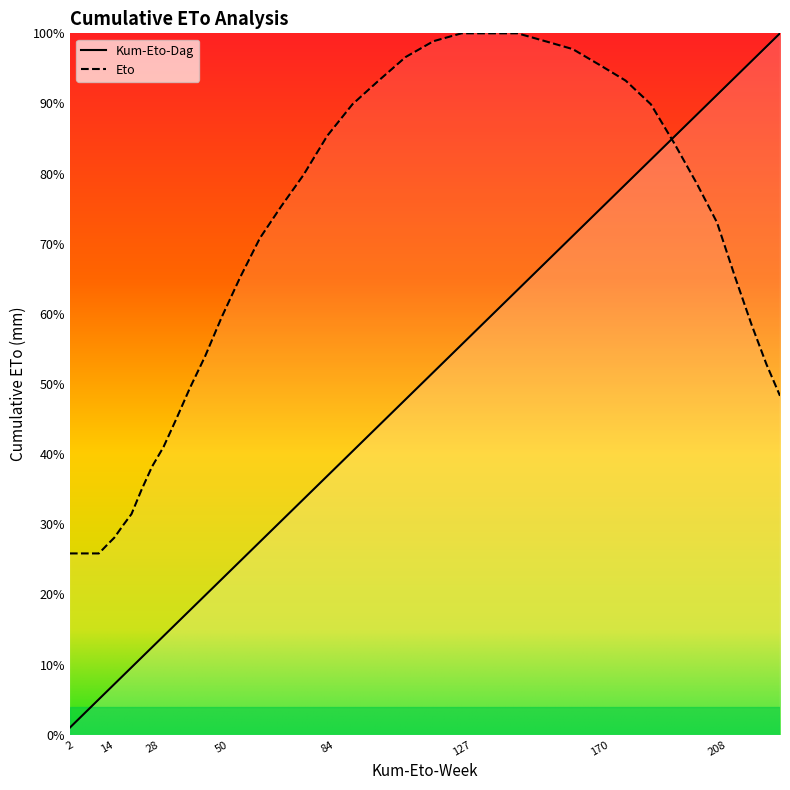

True or false: Kum-Eto-Dag and Eto cross at least once.

True